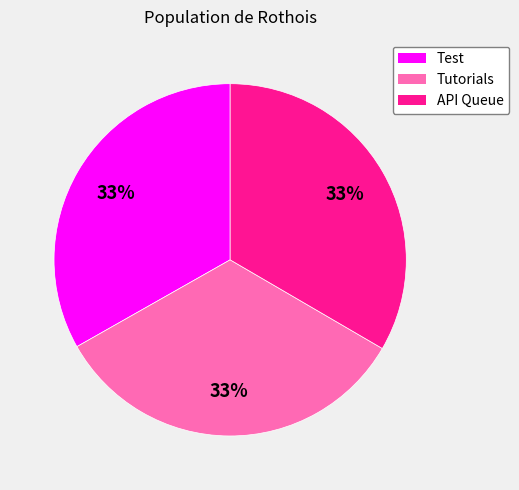

True or false: Test accounts for 33% of the total.

True